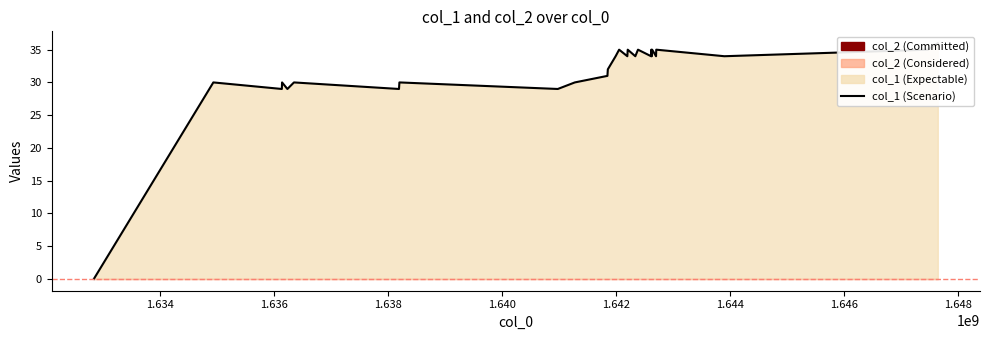

Between 1642194658 and 1638187723, which is larger?

1642194658